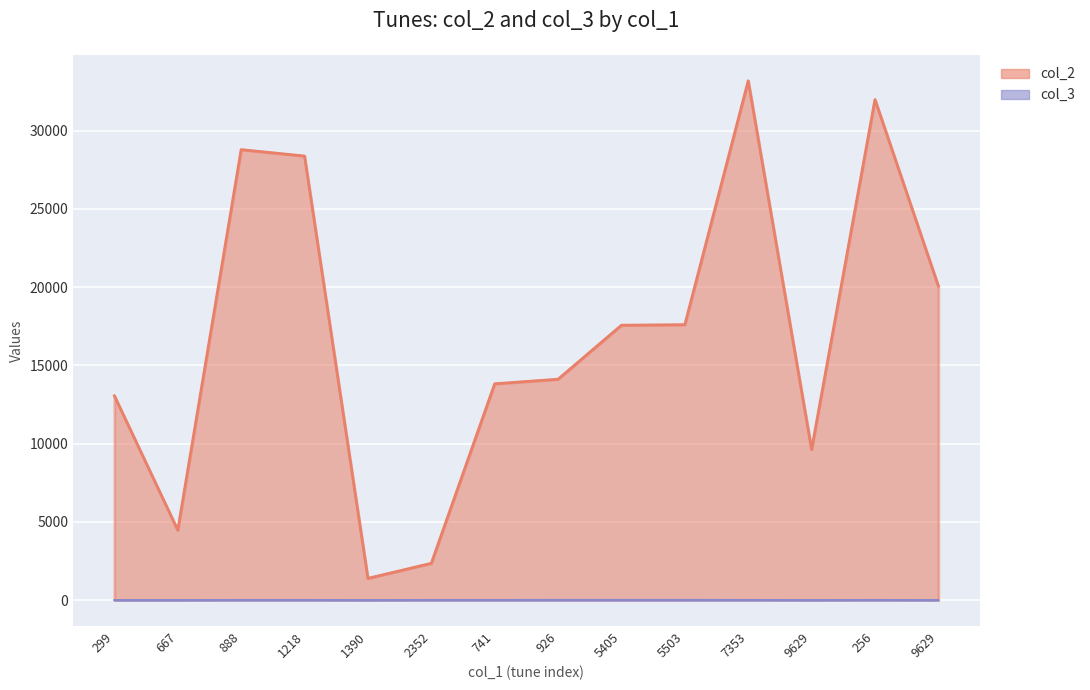

Where is col_2 nearest to the value 17294?

5405